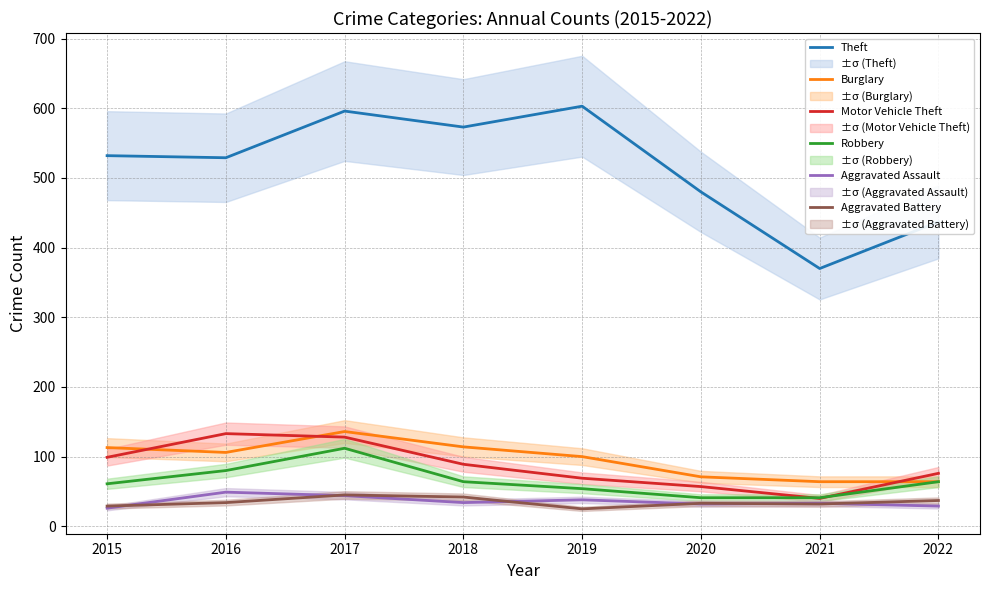

Between 2016 and 2015, which is larger?

2015